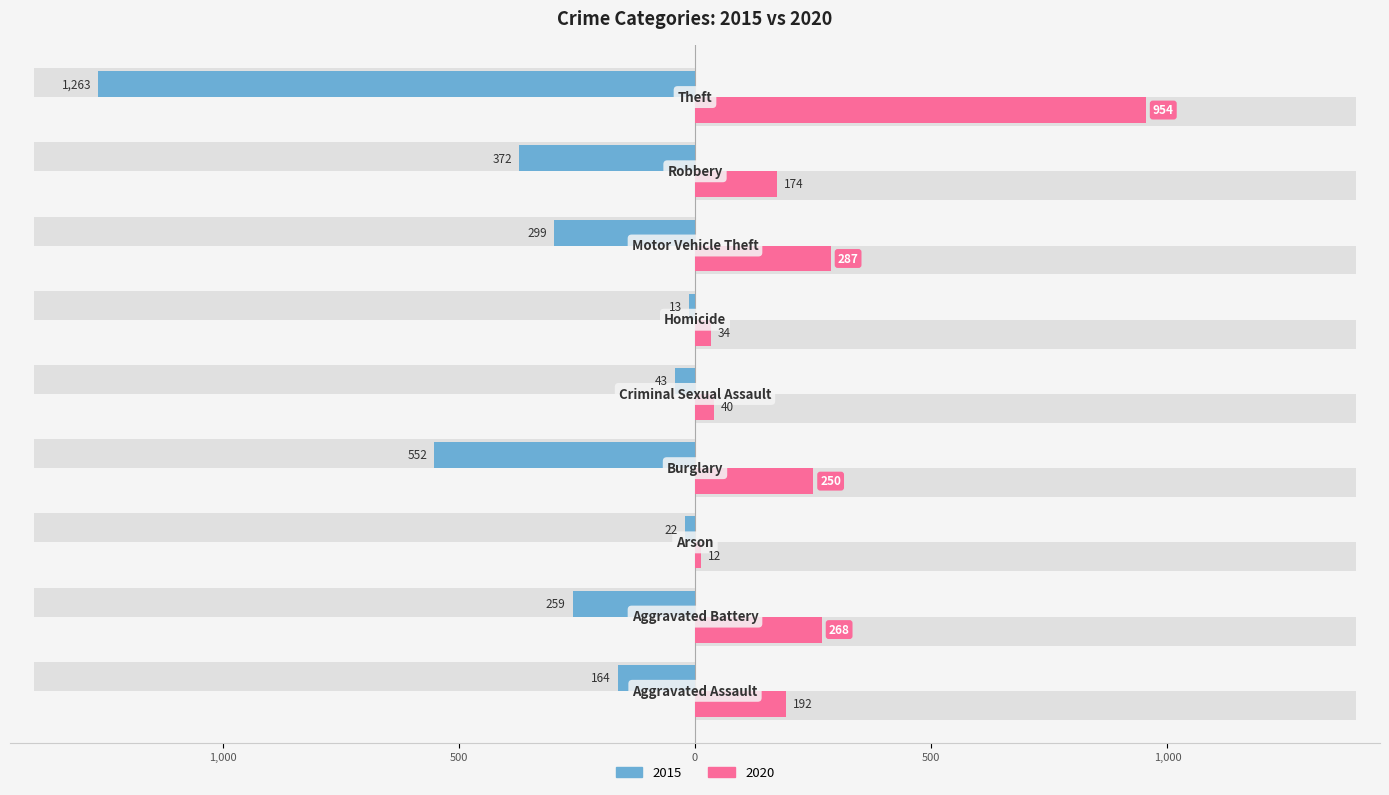

At which label does 2020 first exceed 192?

Aggravated Battery